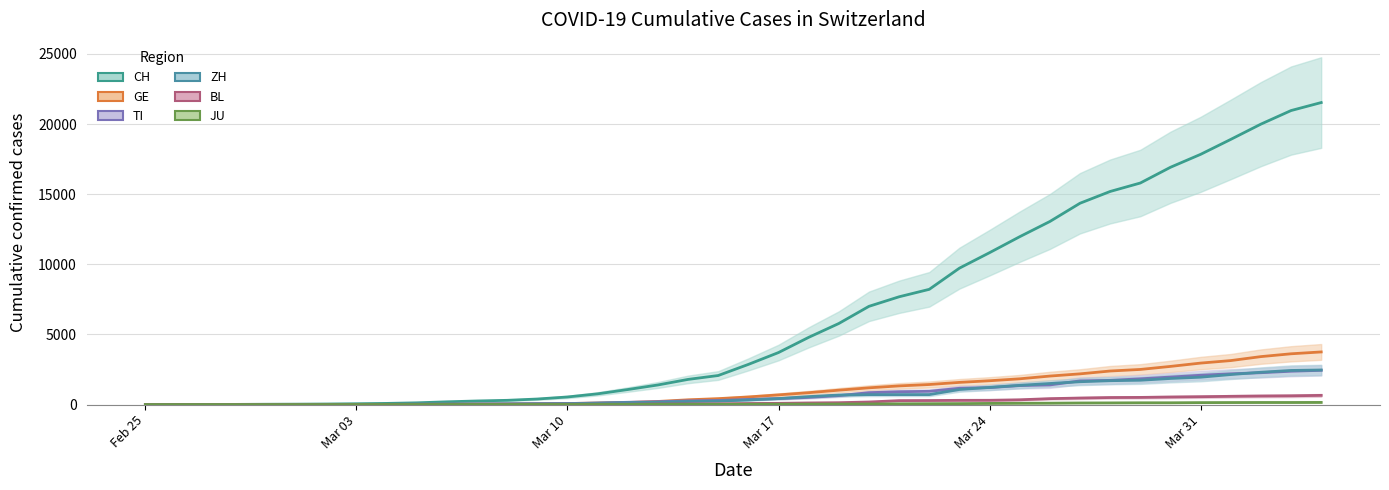

What is the maximum value shown in the chart?

21535